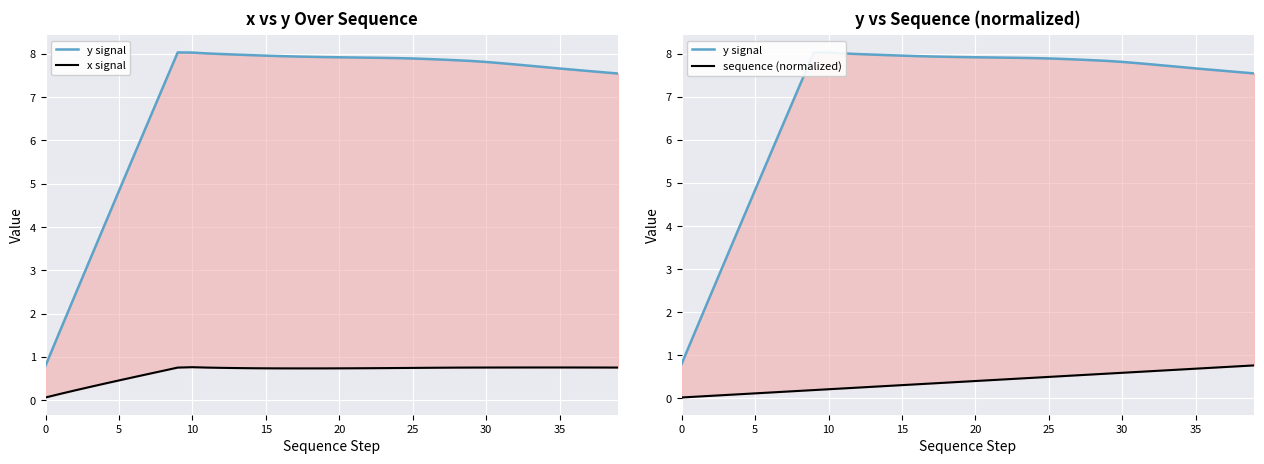

Where do sequence (normalized) and x signal first cross each other?

38 and 39